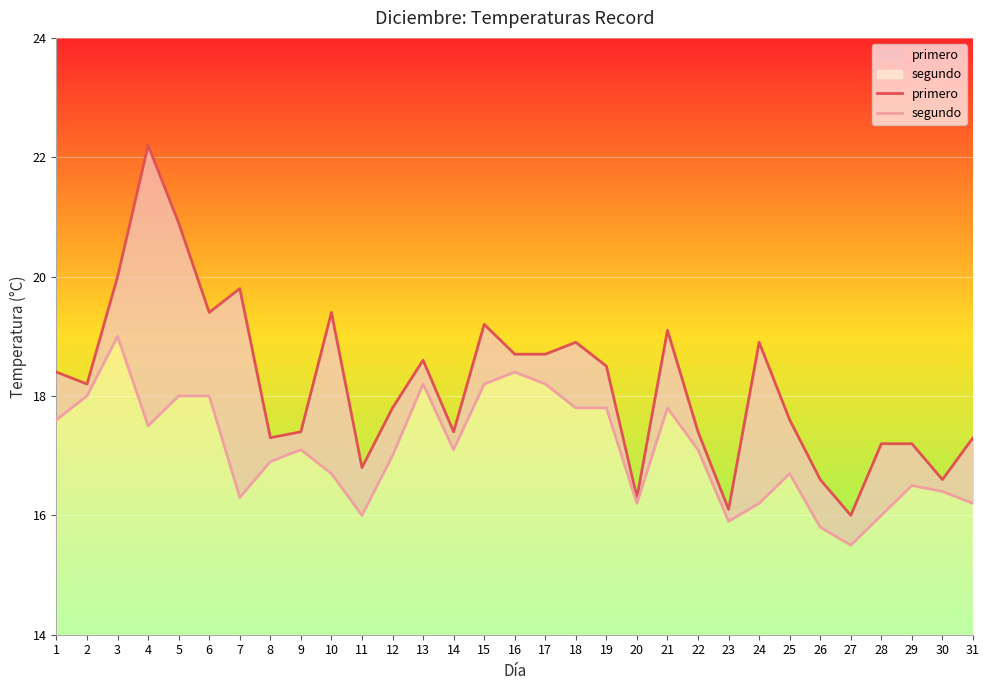

The segundo series shows 16.7 at 25. True or false?

True